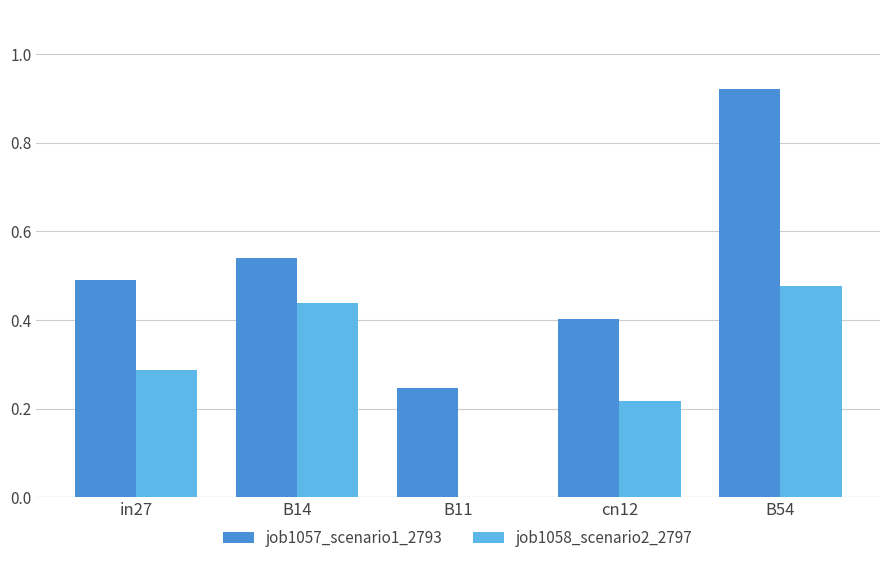

At which label is job1057_scenario1_2793 closest to 0?

B11